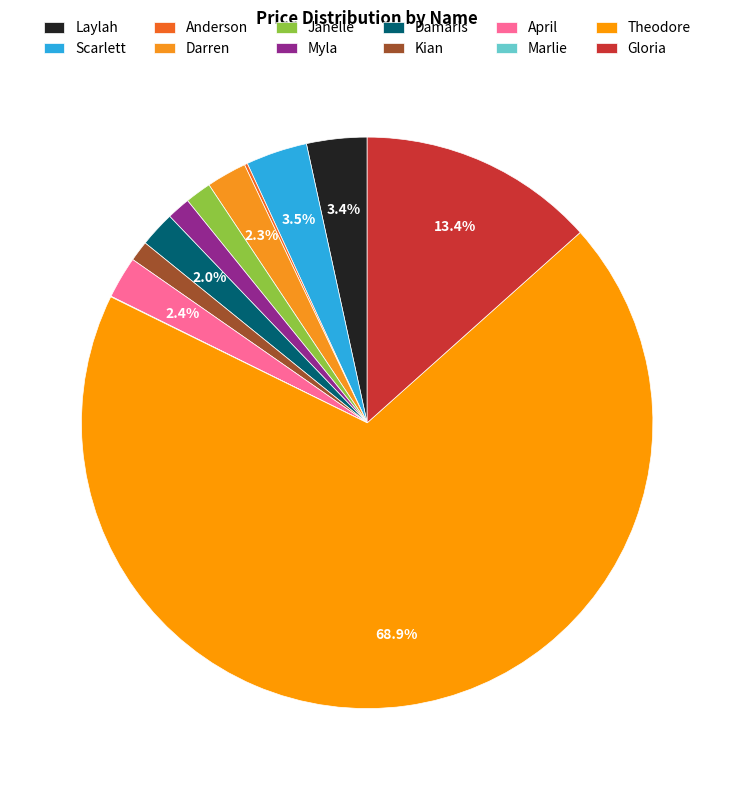

Which category has the smallest portion of the pie?

Marlie